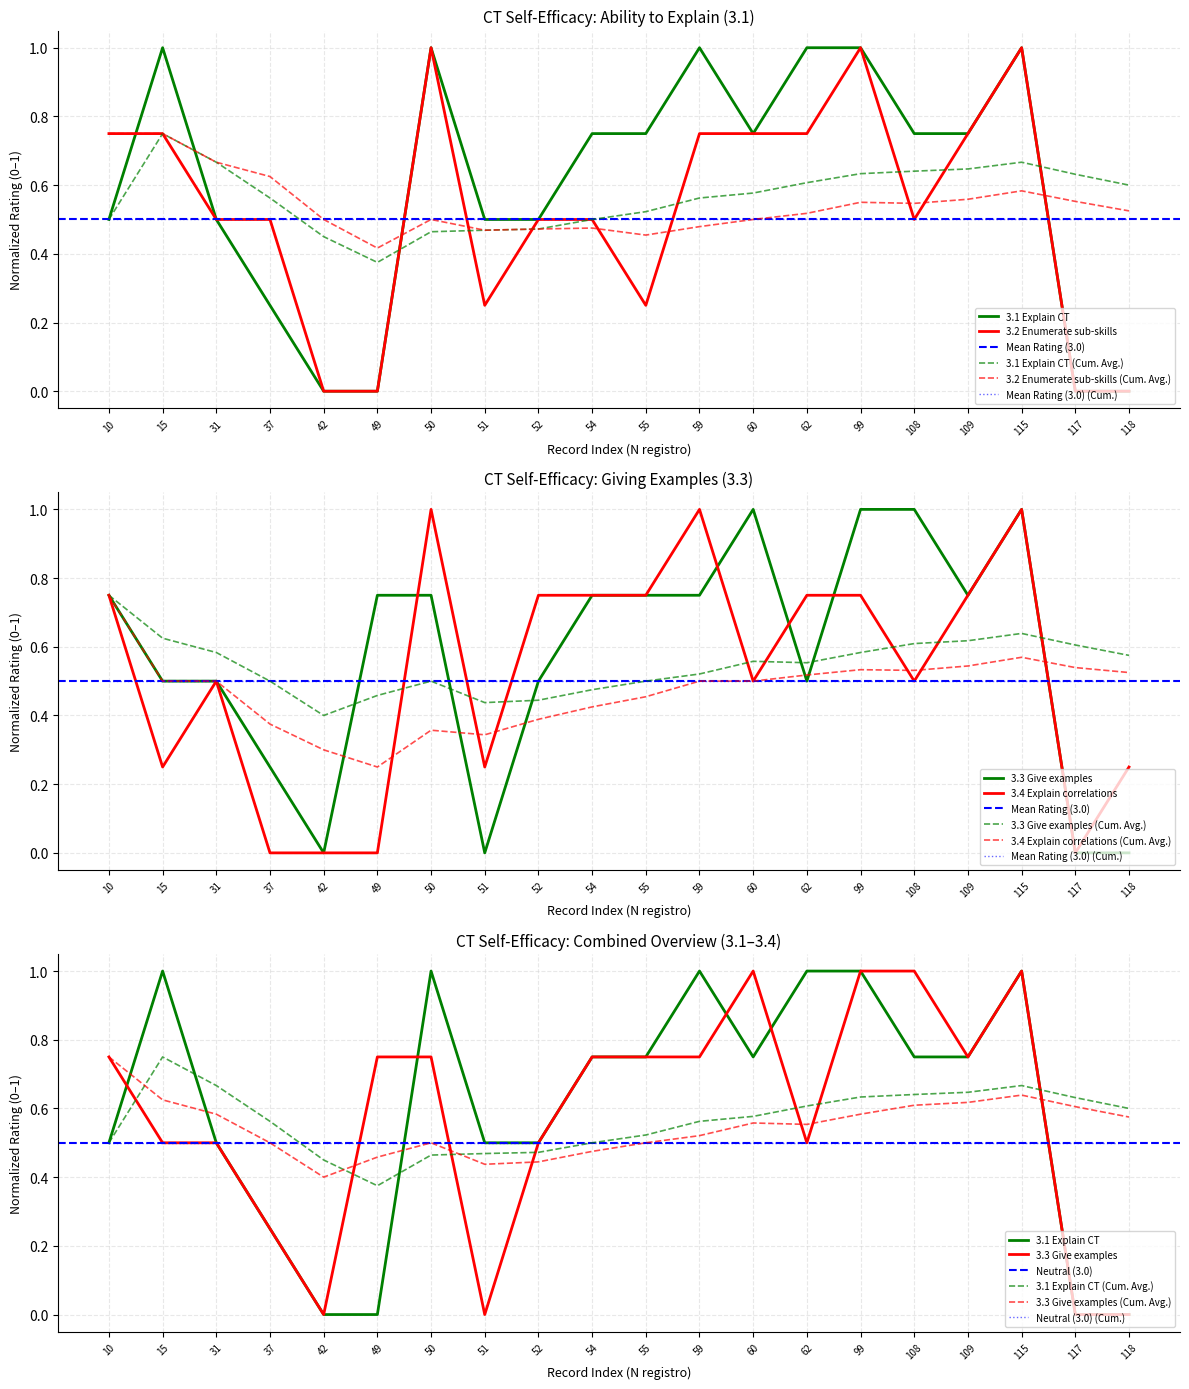

What is the spread (max minus min) of values at 49?

0.8